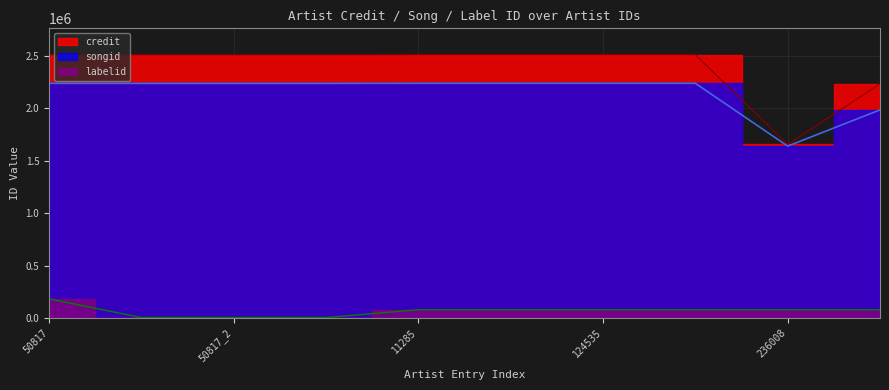

What is the spread (max minus min) of values at 350842?

2153432